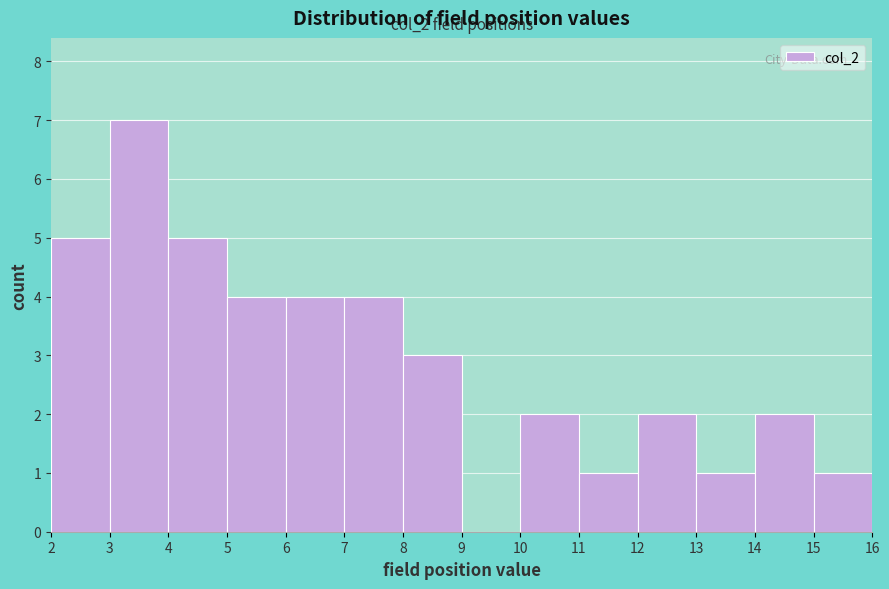

Which range on the x-axis has the tallest bar?

3 to 4